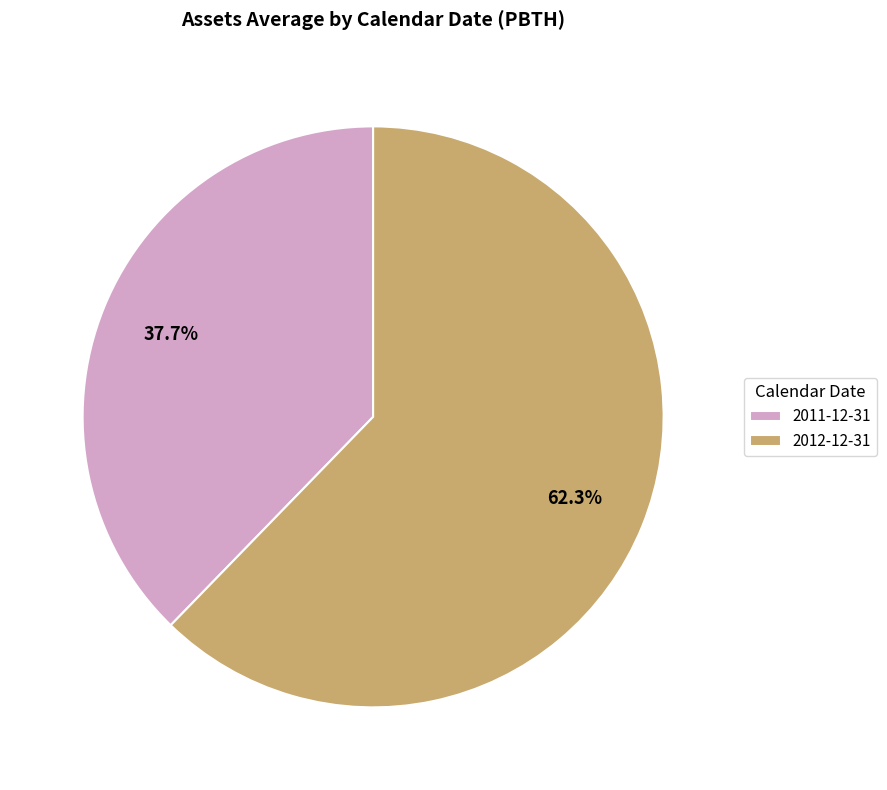

Is it true that 2012-12-31 is 62% of the pie?

True